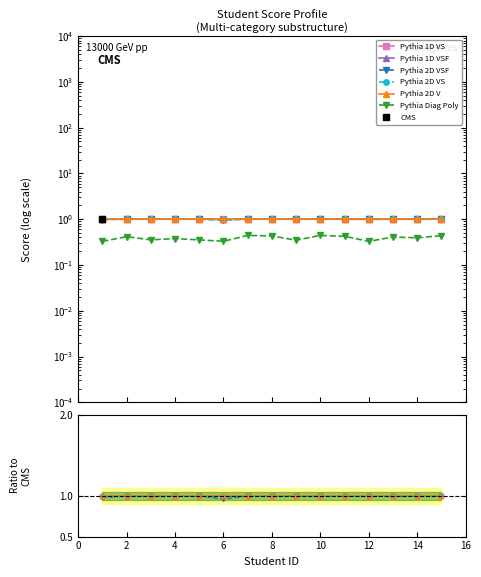

At which label does Pythia 1D VS reach its peak?

12